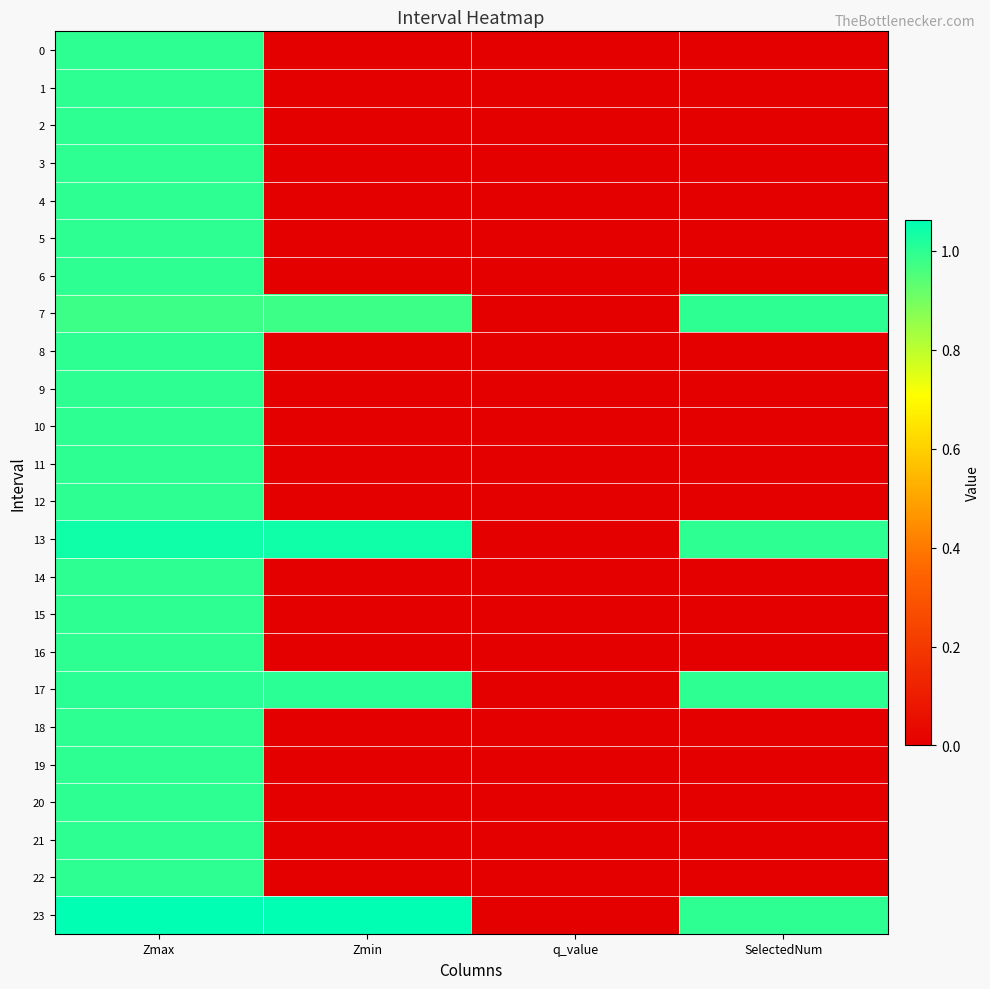

Which label corresponds to the smallest value in the chart?

Zmin